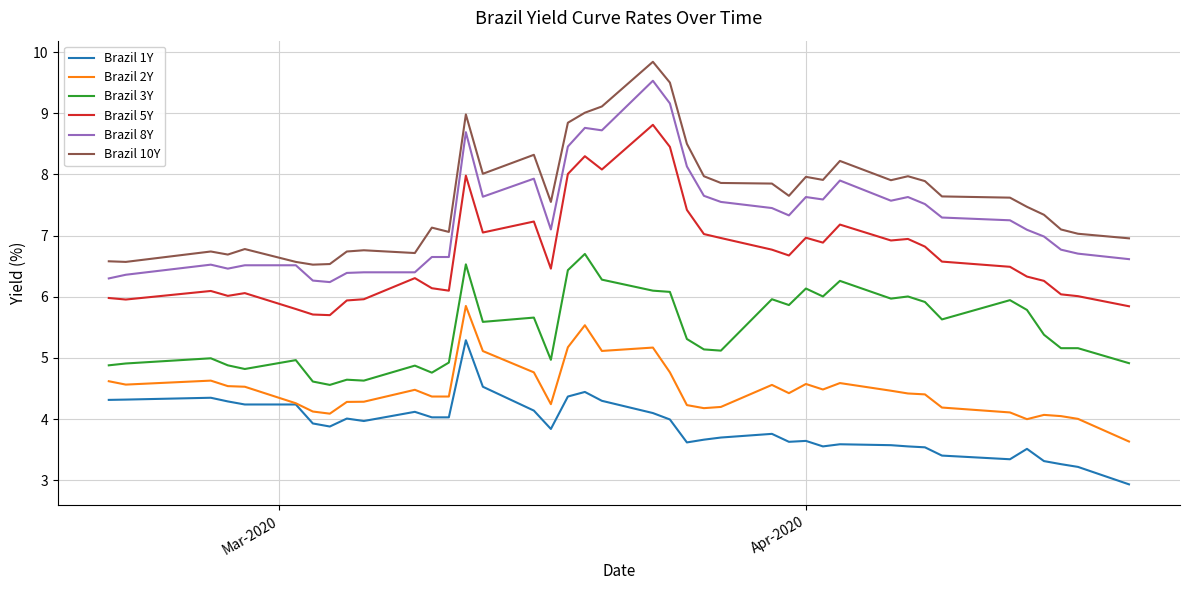

What is the lowest value of the Brazil 5Y series?

5.7